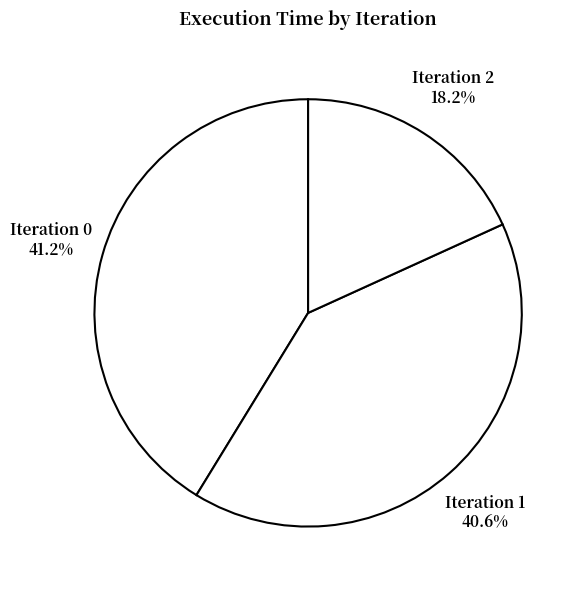

How many segments does this pie chart have?

3